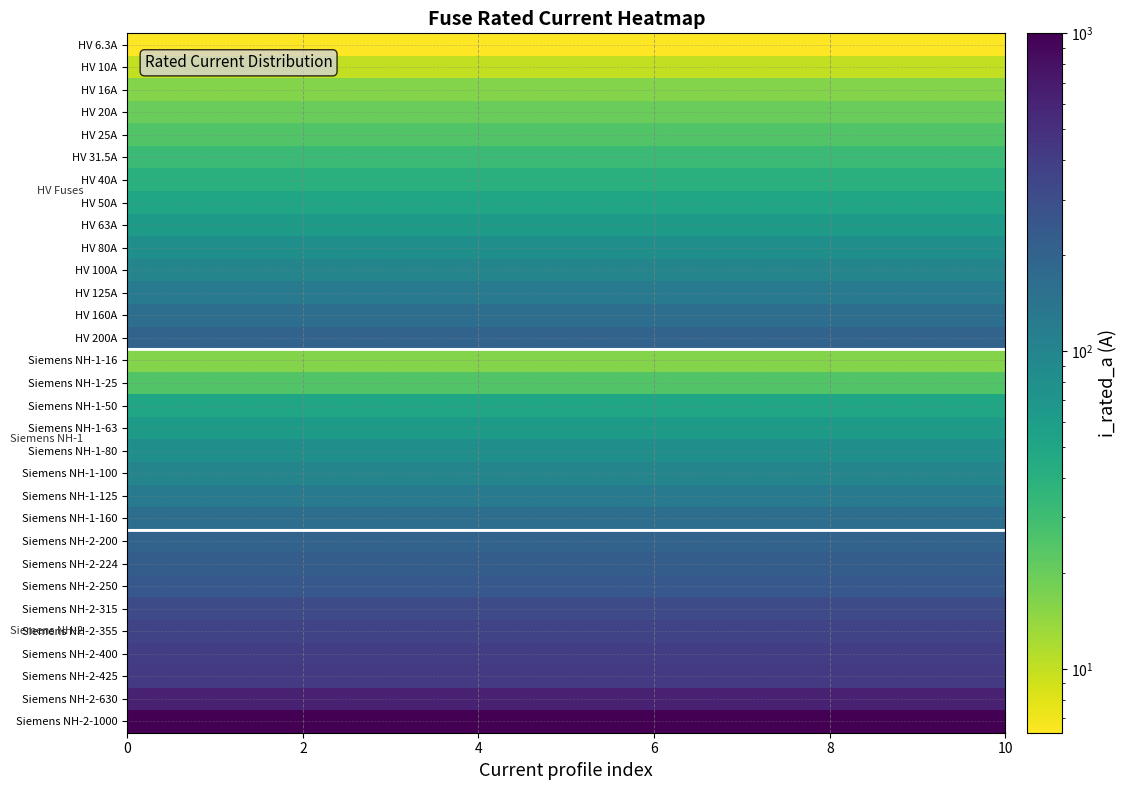

Reading left to right, list all the values displayed in this chart.

HV 6.3A: 6.3	6.3	6.3	6.3	6.3	6.3	6.3	6.3	6.3	6.3
HV 10A: 10.0	10.0	10.0	10.0	10.0	10.0	10.0	10.0	10.0	10.0
HV 16A: 16.0	16.0	16.0	16.0	16.0	16.0	16.0	16.0	16.0	16.0
HV 20A: 20.0	20.0	20.0	20.0	20.0	20.0	20.0	20.0	20.0	20.0
HV 25A: 25.0	25.0	25.0	25.0	25.0	25.0	25.0	25.0	25.0	25.0
HV 31.5A: 31.5	31.5	31.5	31.5	31.5	31.5	31.5	31.5	31.5	31.5
HV 40A: 40.0	40.0	40.0	40.0	40.0	40.0	40.0	40.0	40.0	40.0
HV 50A: 50.0	50.0	50.0	50.0	50.0	50.0	50.0	50.0	50.0	50.0
HV 63A: 63.0	63.0	63.0	63.0	63.0	63.0	63.0	63.0	63.0	63.0
HV 80A: 80.0	80.0	80.0	80.0	80.0	80.0	80.0	80.0	80.0	80.0
HV 100A: 100.0	100.0	100.0	100.0	100.0	100.0	100.0	100.0	100.0	100.0
HV 125A: 125.0	125.0	125.0	125.0	125.0	125.0	125.0	125.0	125.0	125.0
HV 160A: 160.0	160.0	160.0	160.0	160.0	160.0	160.0	160.0	160.0	160.0
HV 200A: 200.0	200.0	200.0	200.0	200.0	200.0	200.0	200.0	200.0	200.0
Siemens NH-1-16: 16.0	16.0	16.0	16.0	16.0	16.0	16.0	16.0	16.0	16.0
Siemens NH-1-25: 25.0	25.0	25.0	25.0	25.0	25.0	25.0	25.0	25.0	25.0
Siemens NH-1-50: 50.0	50.0	50.0	50.0	50.0	50.0	50.0	50.0	50.0	50.0
Siemens NH-1-63: 63.0	63.0	63.0	63.0	63.0	63.0	63.0	63.0	63.0	63.0
Siemens NH-1-80: 80.0	80.0	80.0	80.0	80.0	80.0	80.0	80.0	80.0	80.0
Siemens NH-1-100: 100.0	100.0	100.0	100.0	100.0	100.0	100.0	100.0	100.0	100.0
Siemens NH-1-125: 125.0	125.0	125.0	125.0	125.0	125.0	125.0	125.0	125.0	125.0
Siemens NH-1-160: 160.0	160.0	160.0	160.0	160.0	160.0	160.0	160.0	160.0	160.0
Siemens NH-2-200: 200.0	200.0	200.0	200.0	200.0	200.0	200.0	200.0	200.0	200.0
Siemens NH-2-224: 224.0	224.0	224.0	224.0	224.0	224.0	224.0	224.0	224.0	224.0
Siemens NH-2-250: 250.0	250.0	250.0	250.0	250.0	250.0	250.0	250.0	250.0	250.0
Siemens NH-2-315: 315.0	315.0	315.0	315.0	315.0	315.0	315.0	315.0	315.0	315.0
Siemens NH-2-355: 355.0	355.0	355.0	355.0	355.0	355.0	355.0	355.0	355.0	355.0
Siemens NH-2-400: 400.0	400.0	400.0	400.0	400.0	400.0	400.0	400.0	400.0	400.0
Siemens NH-2-425: 425.0	425.0	425.0	425.0	425.0	425.0	425.0	425.0	425.0	425.0
Siemens NH-2-630: 630.0	630.0	630.0	630.0	630.0	630.0	630.0	630.0	630.0	630.0
Siemens NH-2-1000: 1000.0	1000.0	1000.0	1000.0	1000.0	1000.0	1000.0	1000.0	1000.0	1000.0